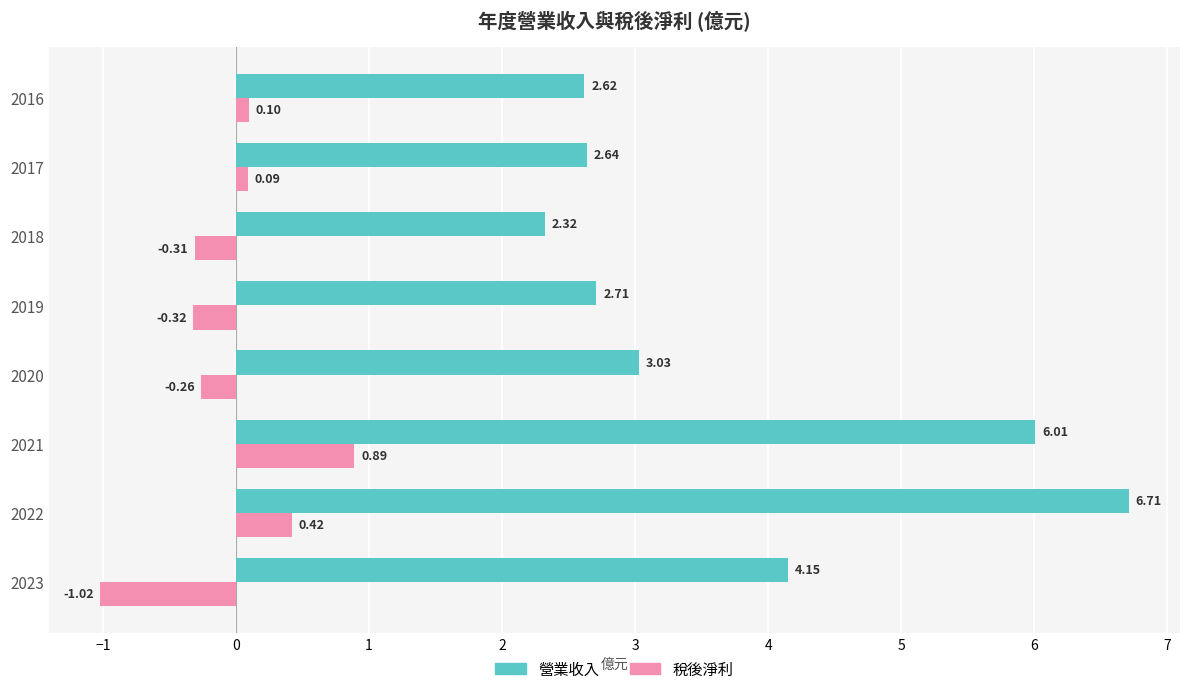

What is the sum of all 稅後淨利 values?

-0.4